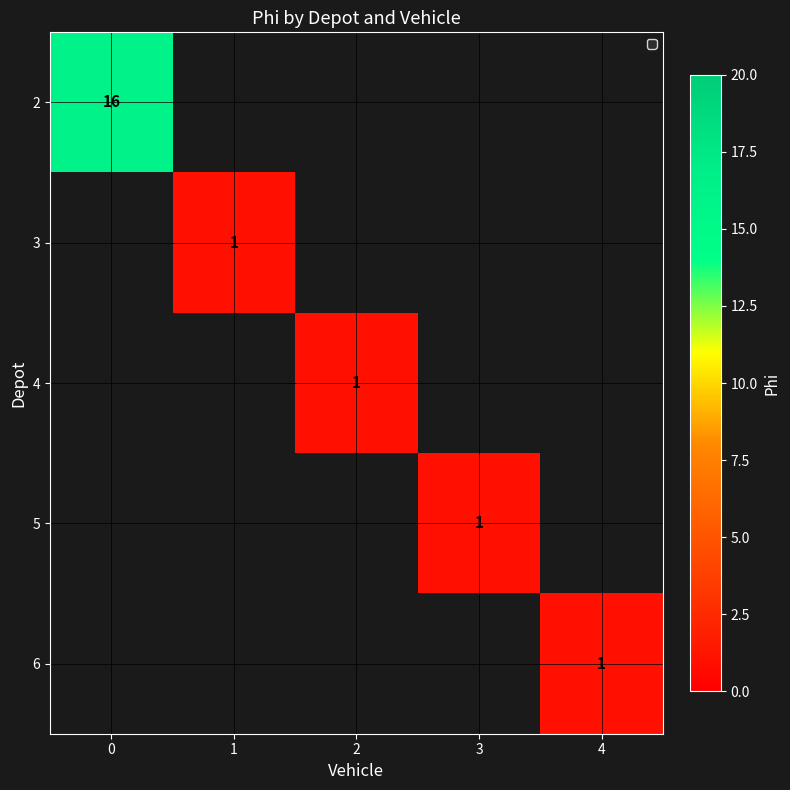

Is it true that 6 equals 1 at 4?

True